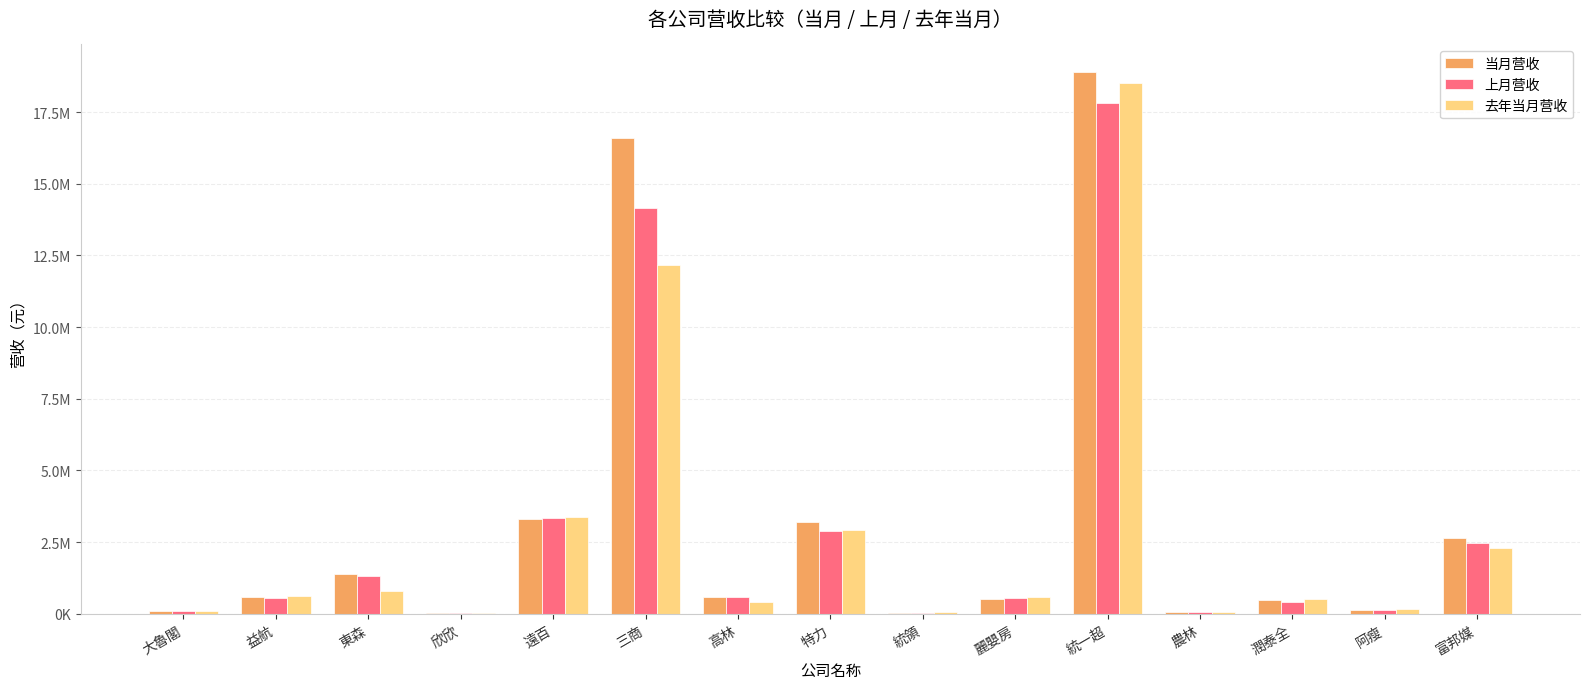

Are the bars horizontal?

No